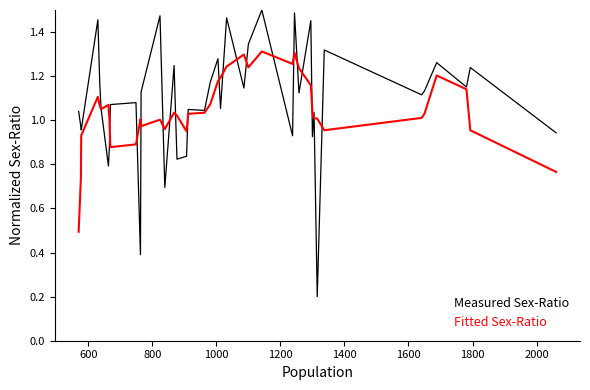

Count the number of data series in this chart.

2